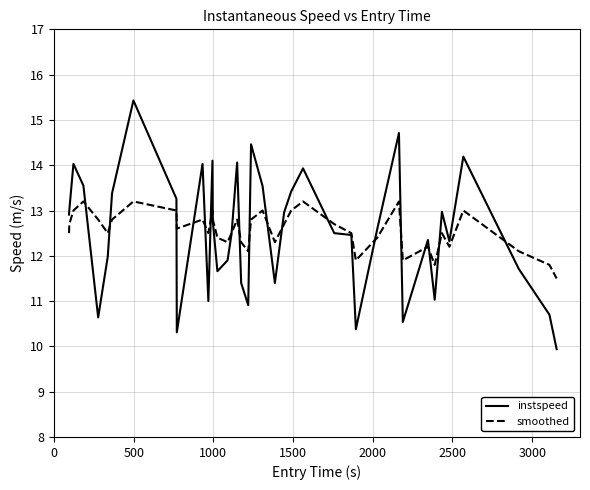

What are all the series names shown in the legend?

instspeed, smoothed